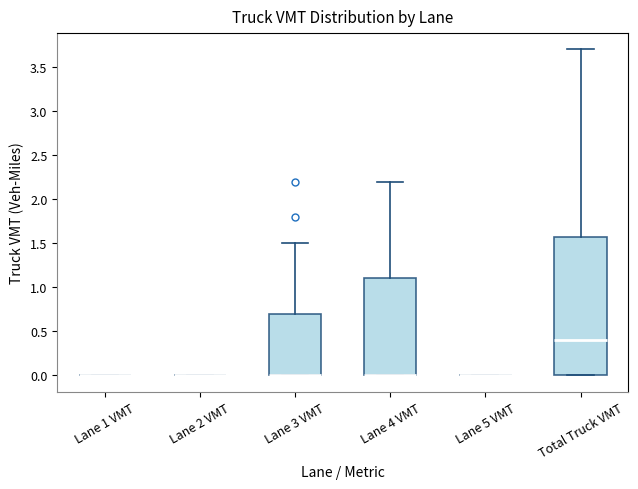

Reading left to right, read every box against the y-axis: the position of its median line, the range the box covers, and the ends of its whiskers. The values are not printed on the chart, so give them approximately, as read against the axis.

Lane 1 VMT: box collapsed to a line at 0.0, whiskers 0.0 to 0.0
Lane 2 VMT: box collapsed to a line at 0.0, whiskers 0.0 to 0.0
Lane 3 VMT: median 0.0 (drawn on the box's lower edge), box 0.0 to 0.7, whiskers 0.0 to 1.5
Lane 4 VMT: median 0.0 (drawn on the box's lower edge), box 0.0 to 1.1, whiskers 0.0 to 2.2
Lane 5 VMT: box collapsed to a line at 0.0, whiskers 0.0 to 0.0
Total Truck VMT: median 0.4, box 0.0 to 1.6, whiskers 0.0 to 3.7